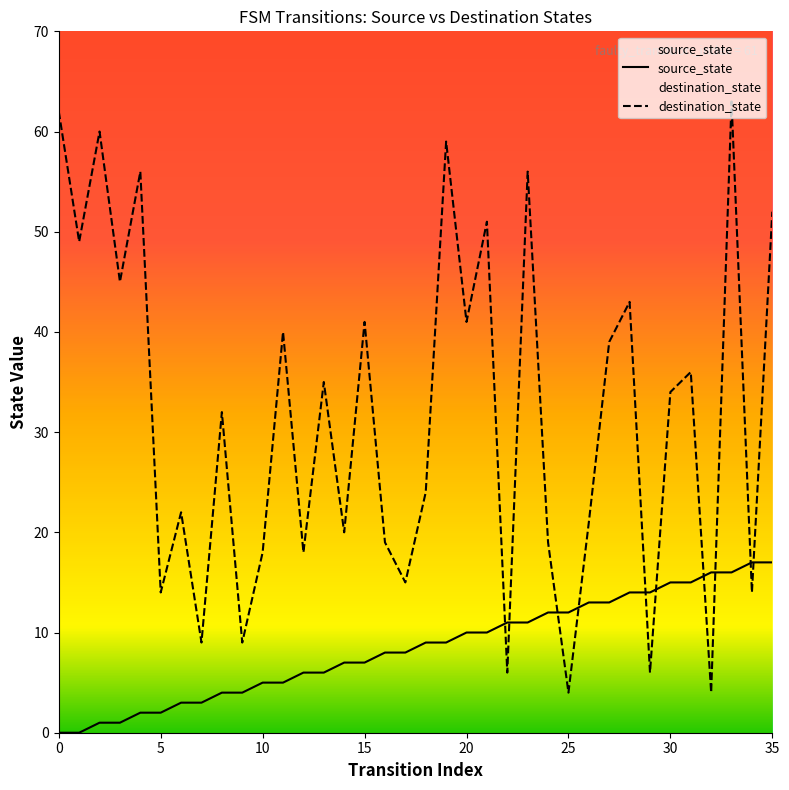

Reading right to left, extract all data points from this chart.

source_state: 17	17	16	16	15	15	14	14	13	13	12	12	11	11	10	10	9	9	8	8	7	7	6	6	5	5	4	4	3	3	2	2	1	1	0	0
destination_state: 52	14	63	4	36	34	6	43	39	21	4	19	56	6	51	41	59	24	15	19	41	20	35	18	40	18	9	32	9	22	14	56	45	60	49	62